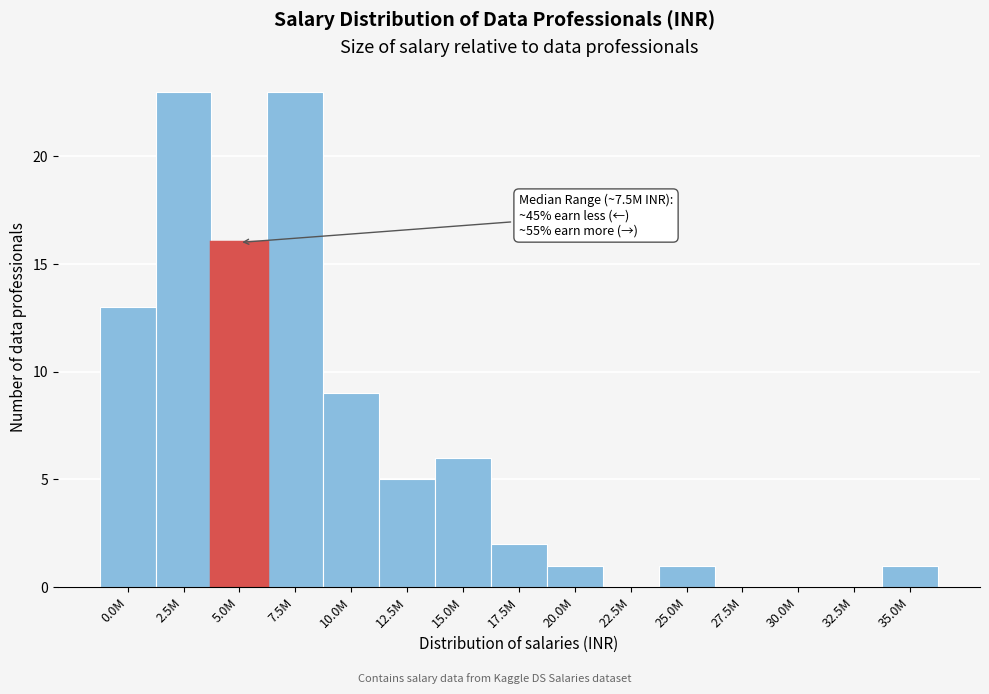

Reading left to right, extract all data points from this chart.

0.0M=13	2.5M=23	5.0M=16	7.5M=23	10.0M=9	12.5M=5	15.0M=6	17.5M=2	20.0M=1	22.5M=0	25.0M=1	27.5M=0	30.0M=0	32.5M=0	35.0M=1